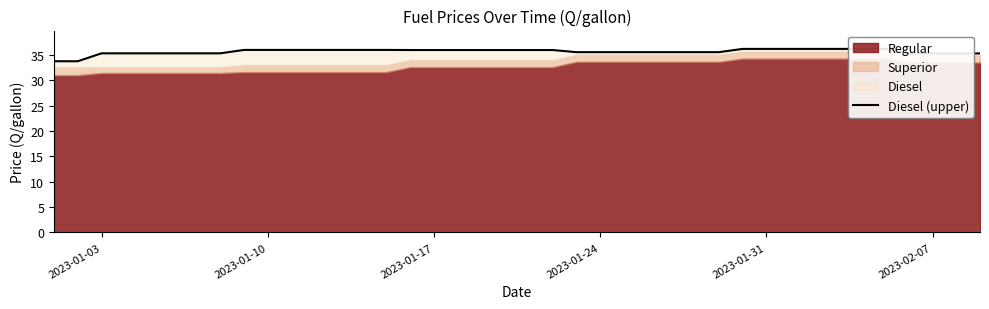

The chart shows a value of 50.0 at 2023-01-10. True or false?

False